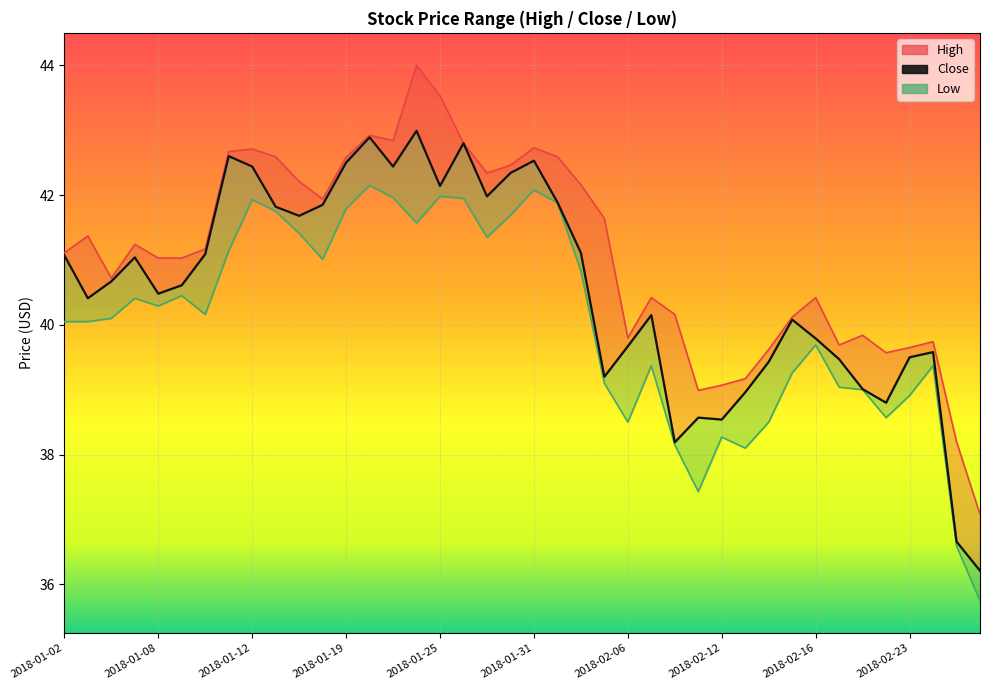

Between 2018-01-31 and 28, which series saw the biggest shift?

Low